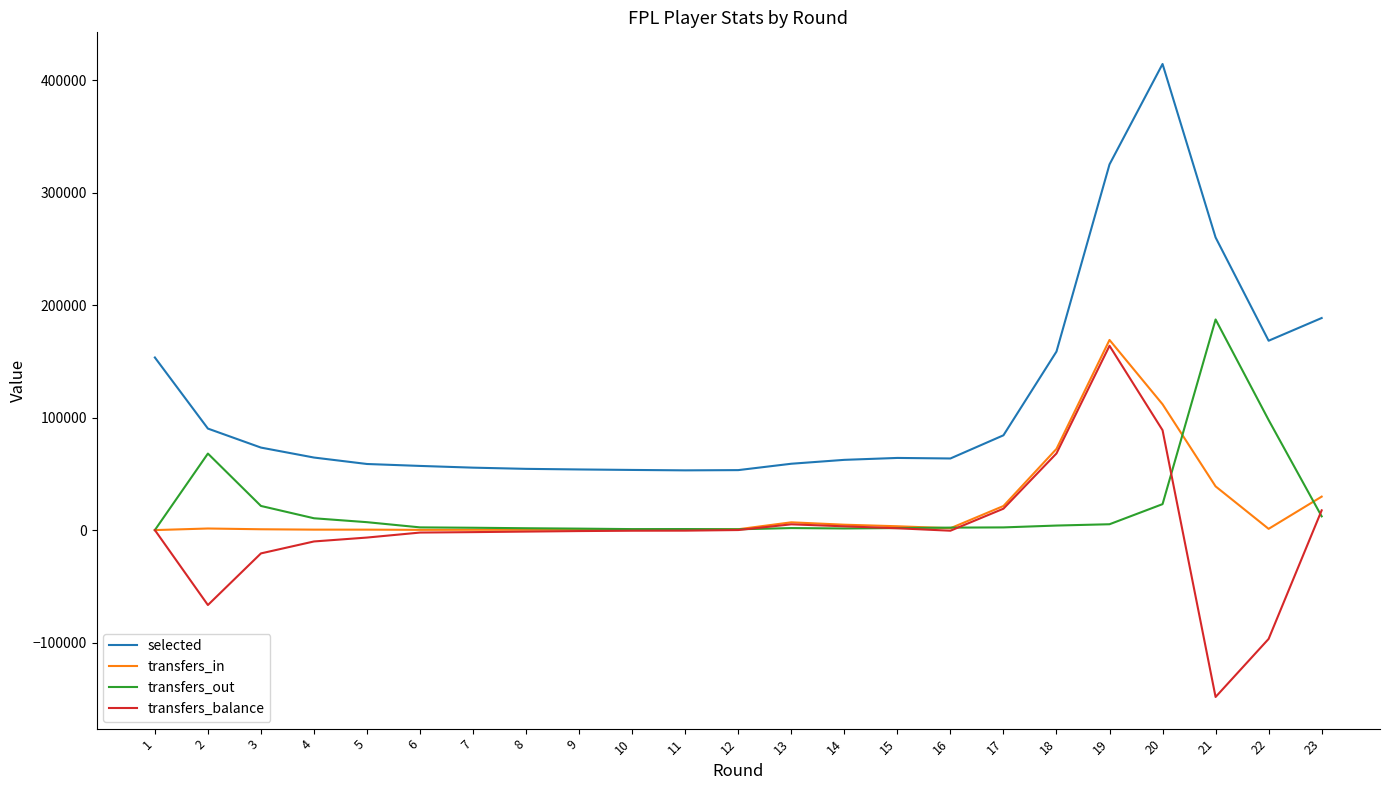

What is the average value of the transfers_in series?

20279